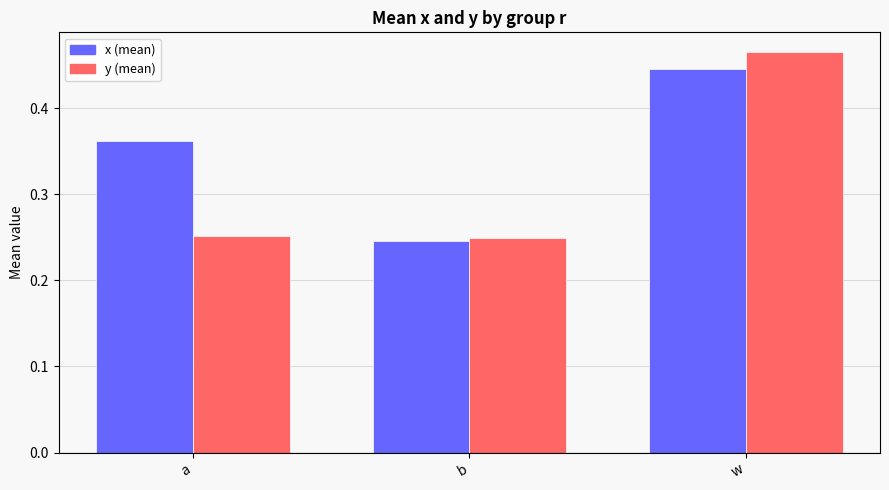

Rank the categories by x (mean) value from lowest to highest.

b, a, w